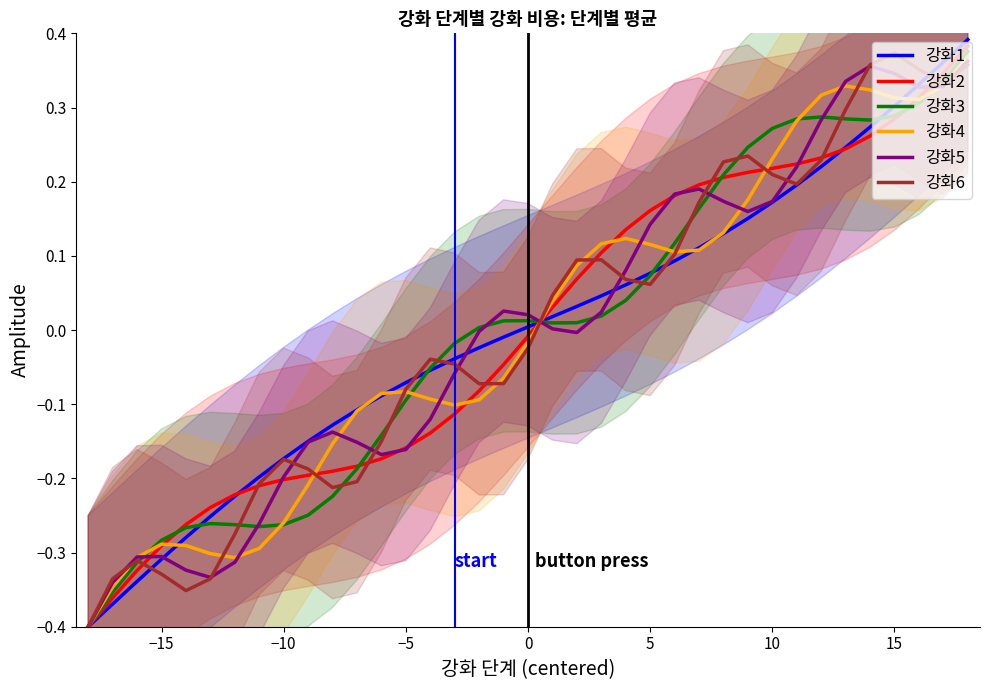

At which label does 강화6 reach its peak?

15